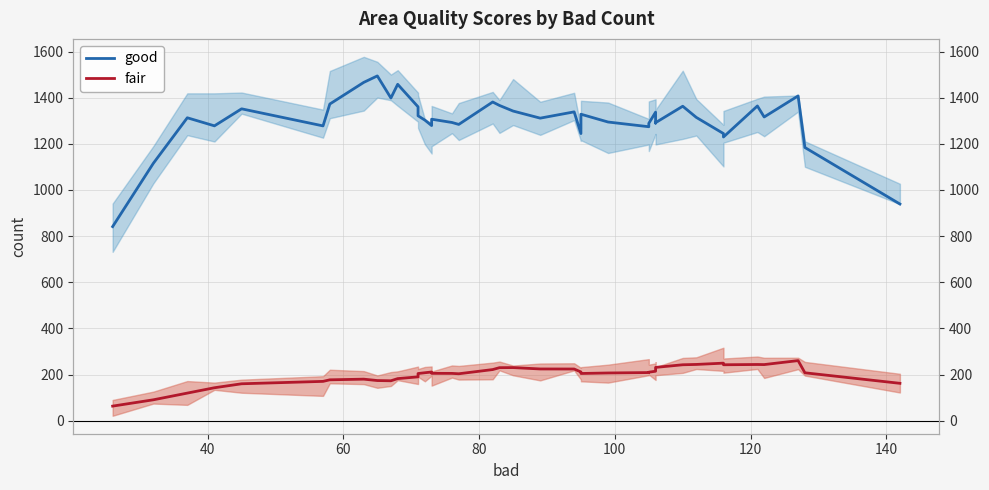

True or false: fair and good intersect in this chart.

False